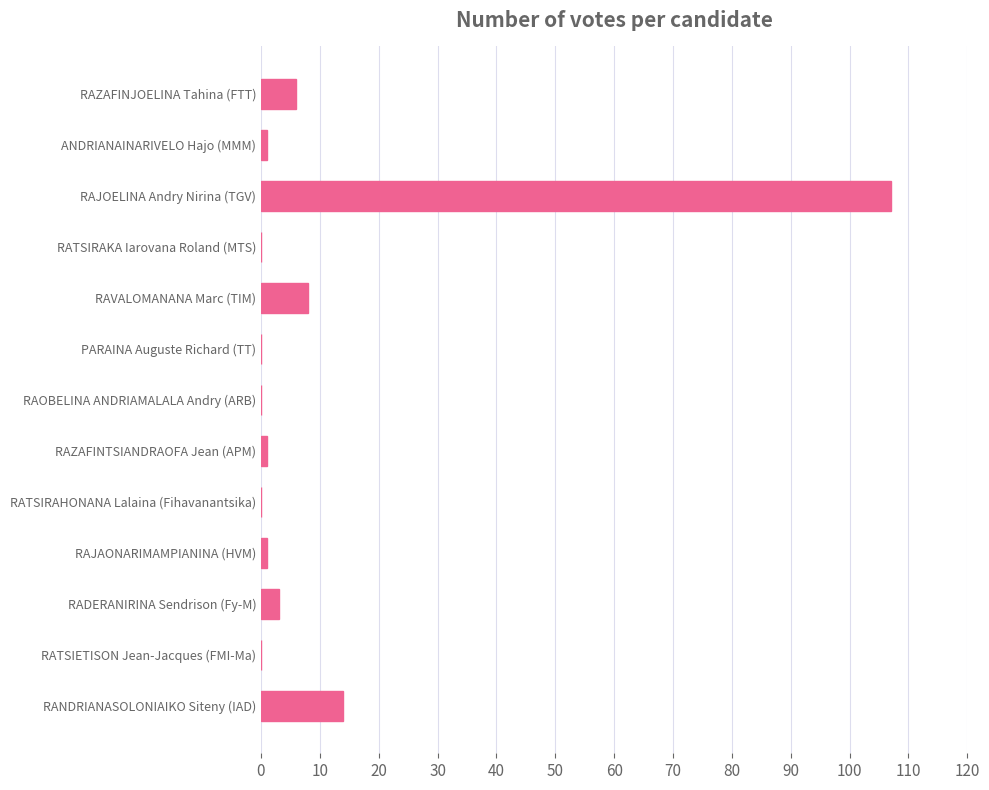

What is the maximum value shown in the chart?

107